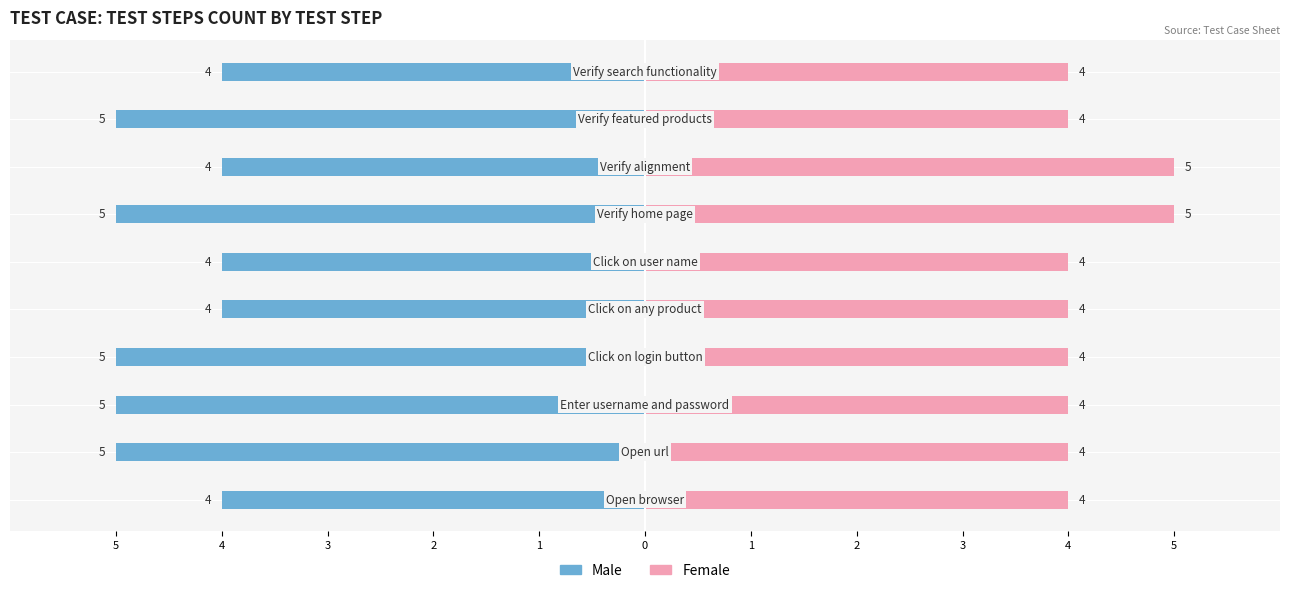

True or false: Female has a value of 2 at 3.

False